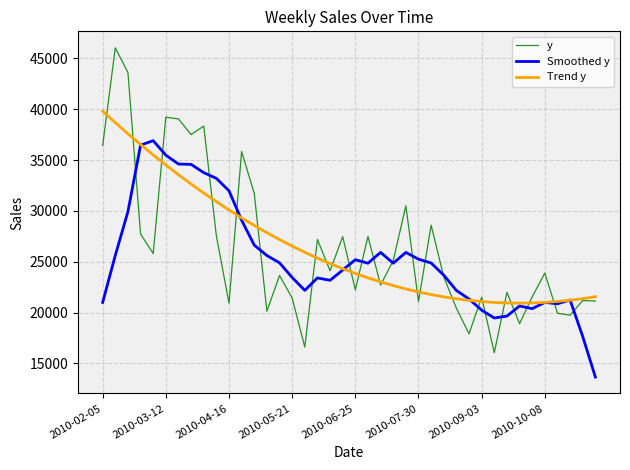

Rank the series by their maximum value, from highest to lowest.

y, Trend y, Smoothed y